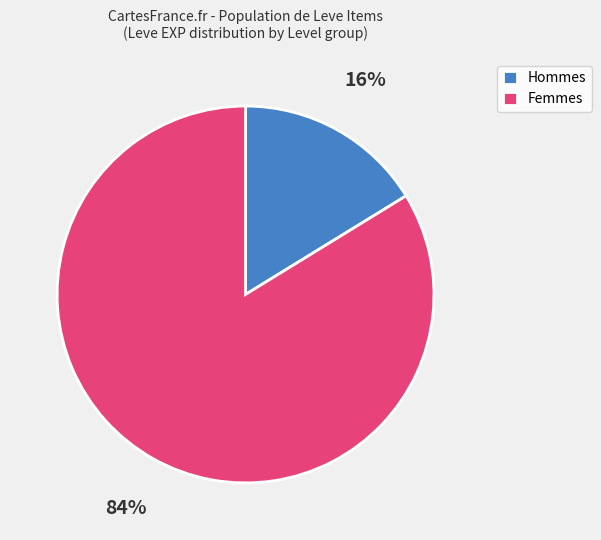

True or false: Hommes accounts for 2% of the total.

False